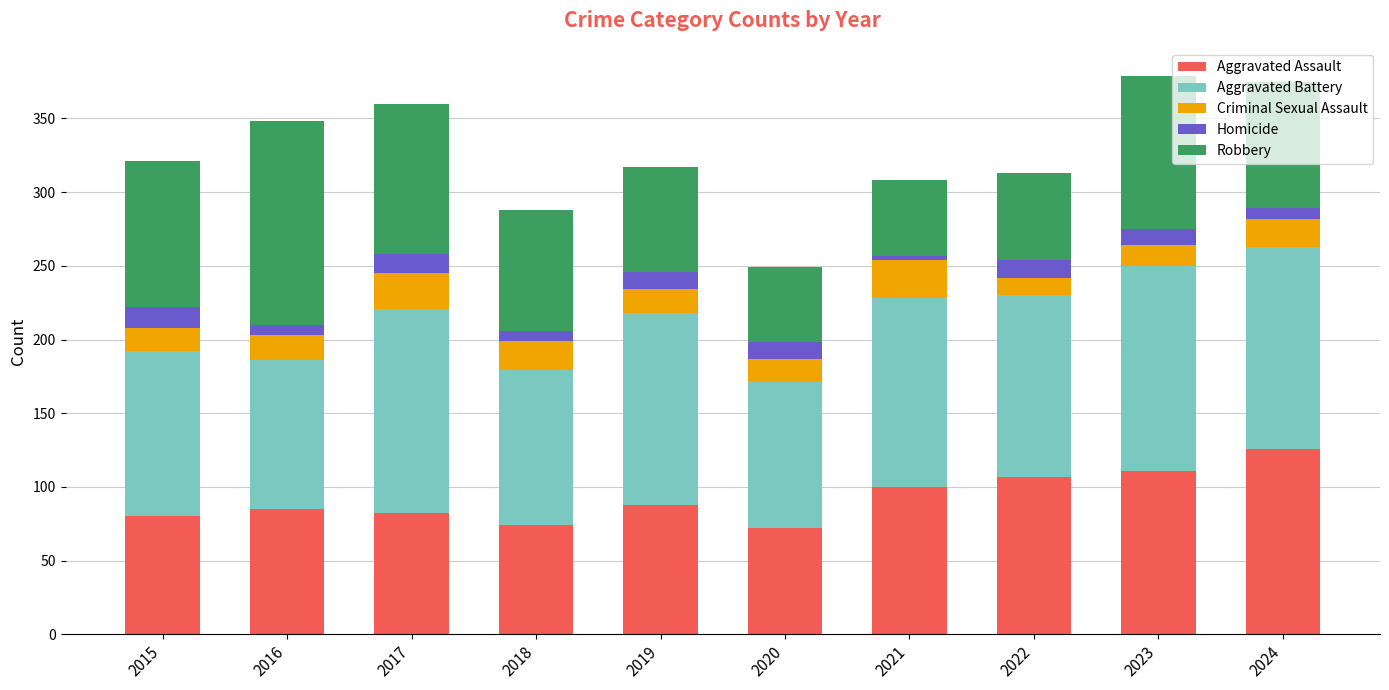

What is the sum of all Aggravated Assault values?

925